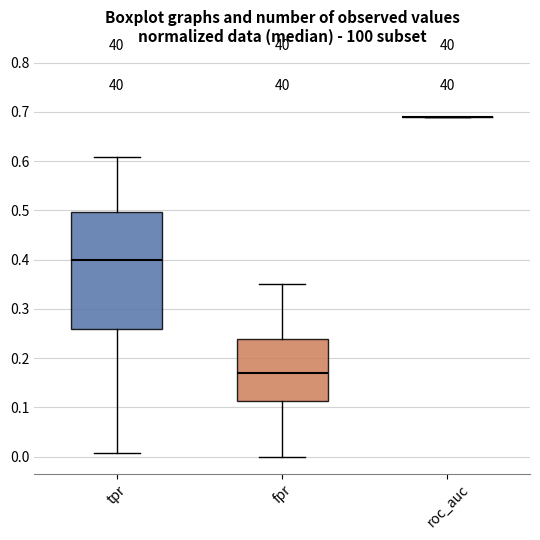

Which box is the tallest, from its lower edge to its upper edge?

tpr